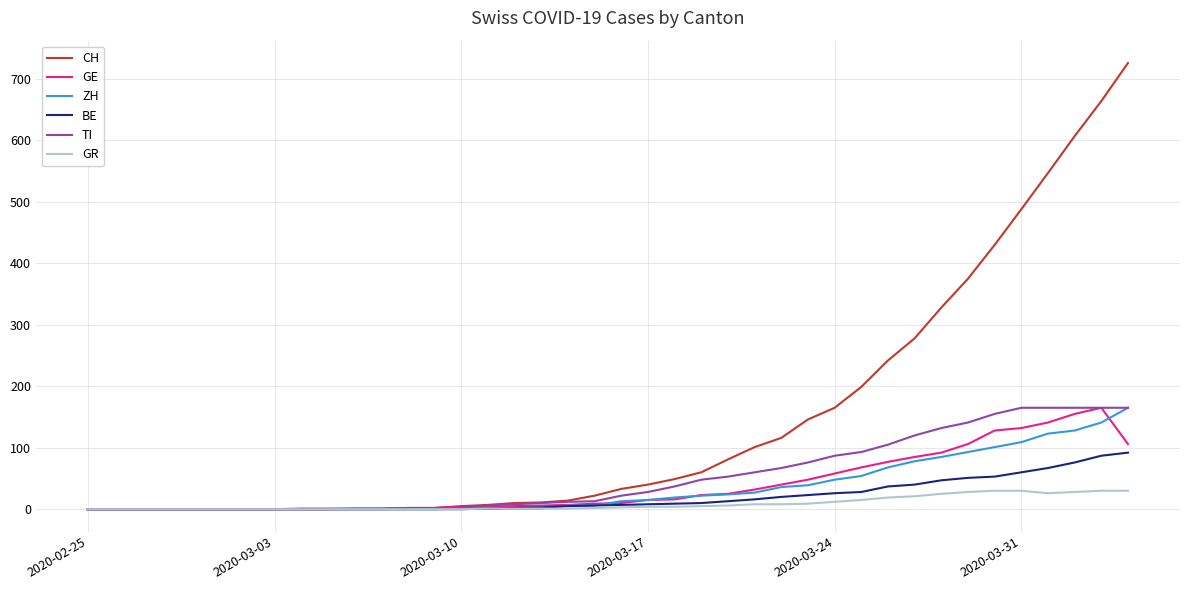

Which series has the largest total across all categories?

CH